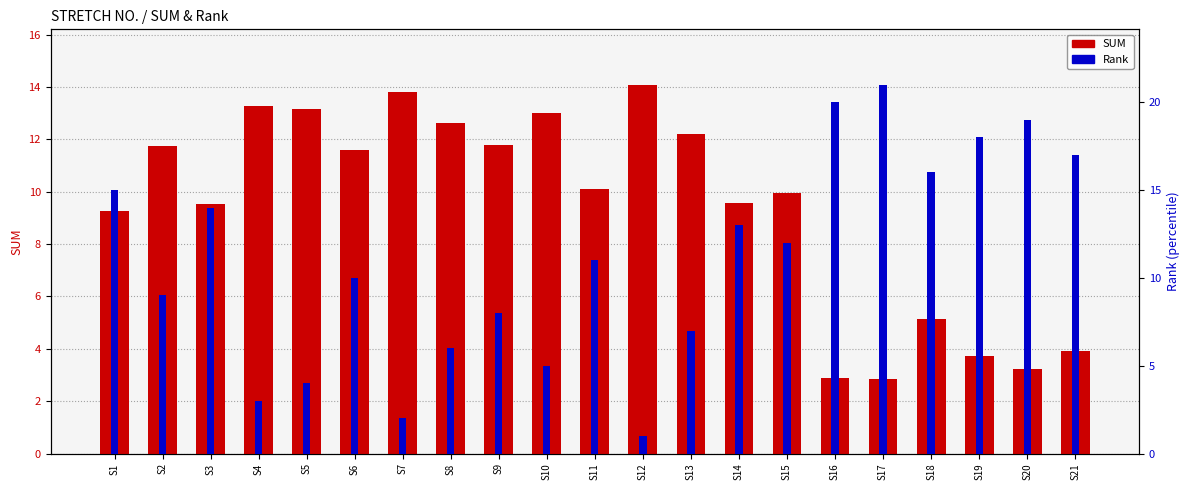

What is the value of the Rank bar at the 6th from the left?

10.0